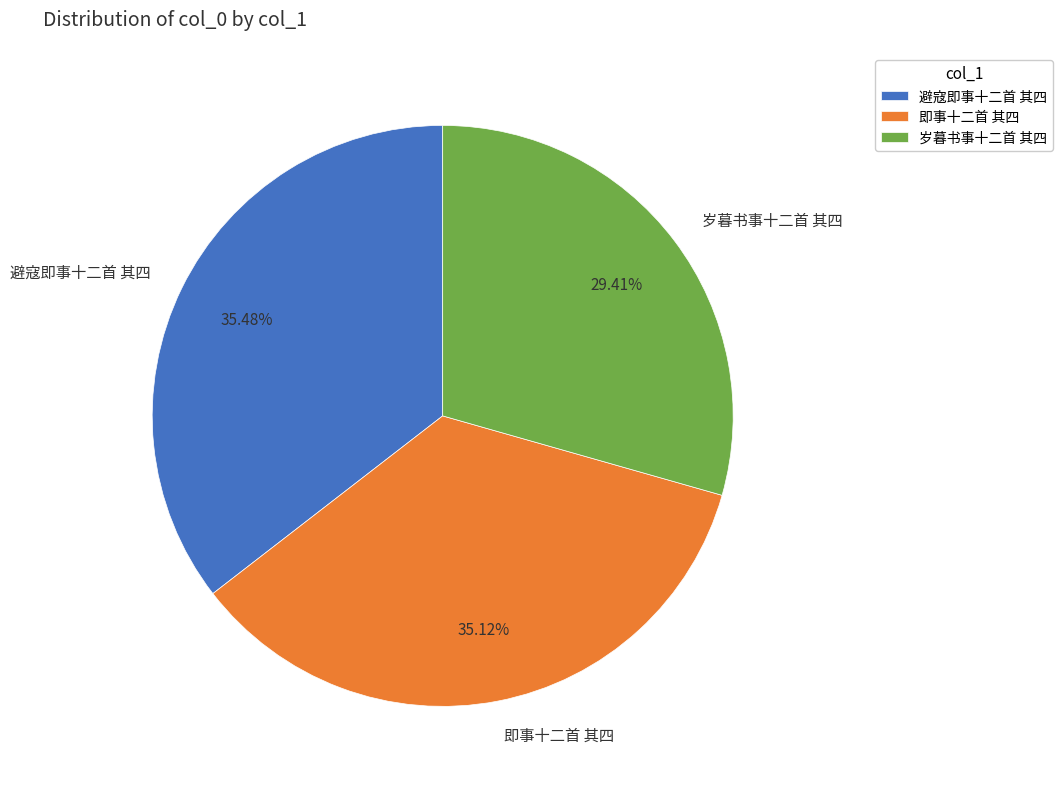

What percentage is the 即事十二首 其四 slice, to the nearest percent?

35%